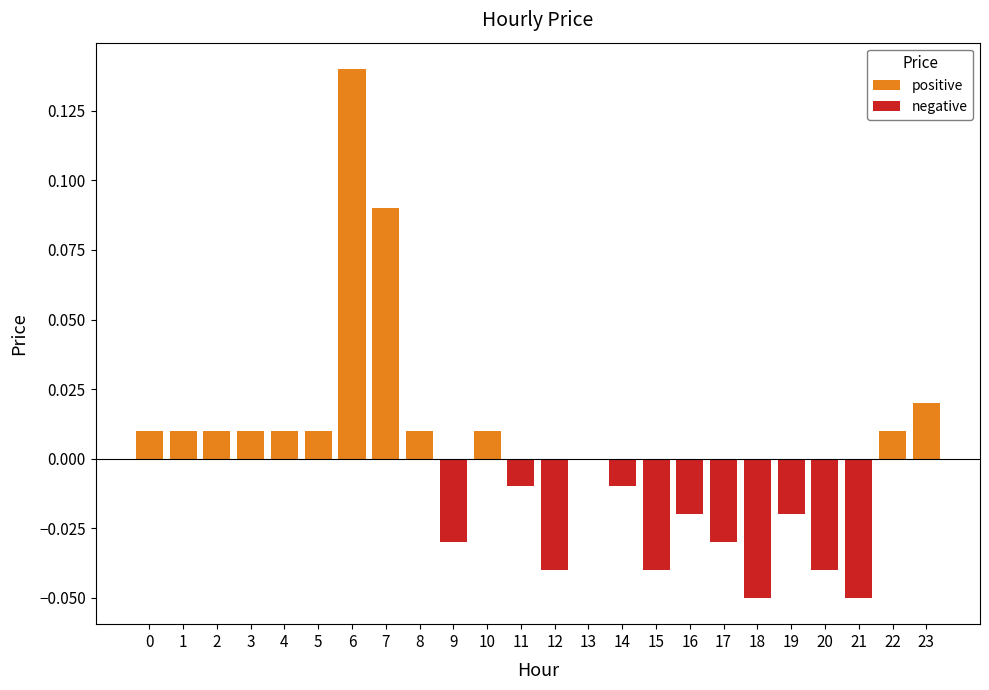

Is it true that positive equals 0.0 at 22?

True